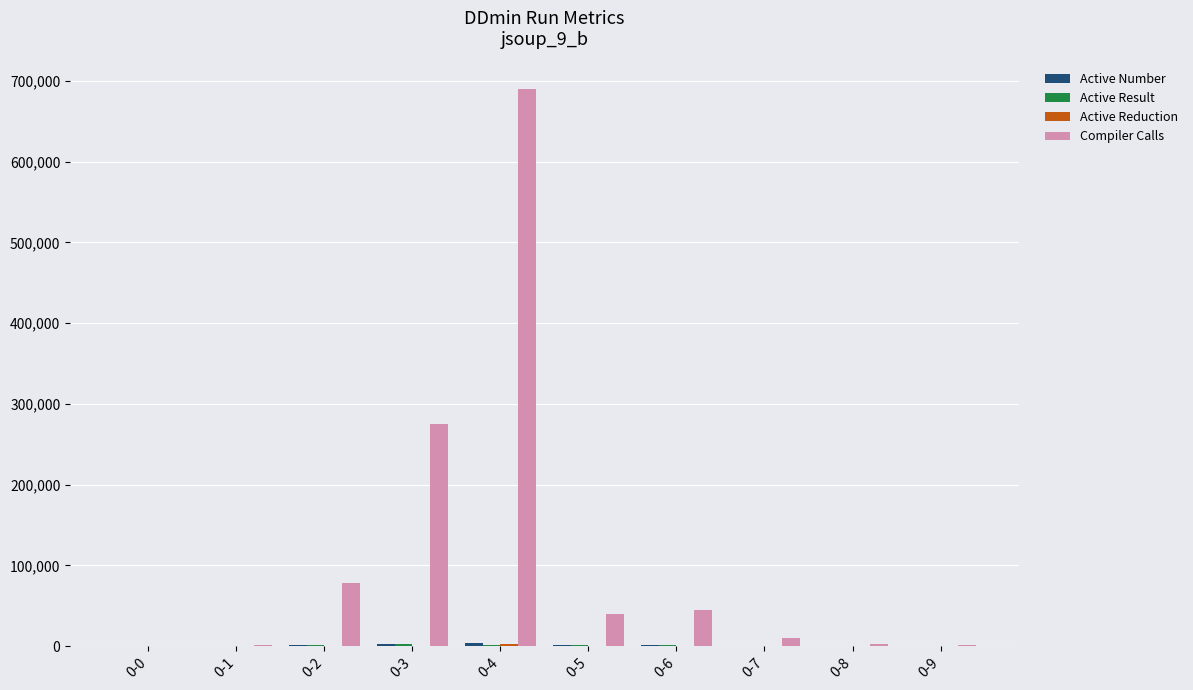

What is the maximum value for Compiler Calls?

689547